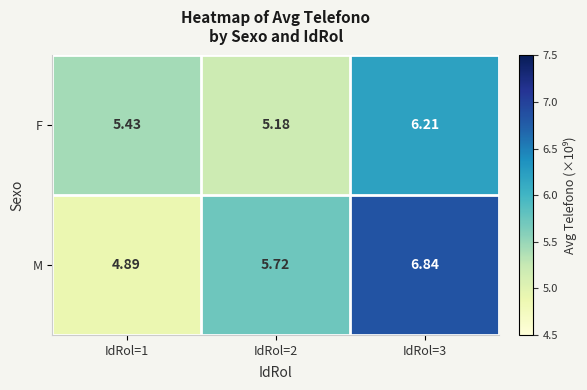

What is the total value across all series at IdRol=1?

10.3